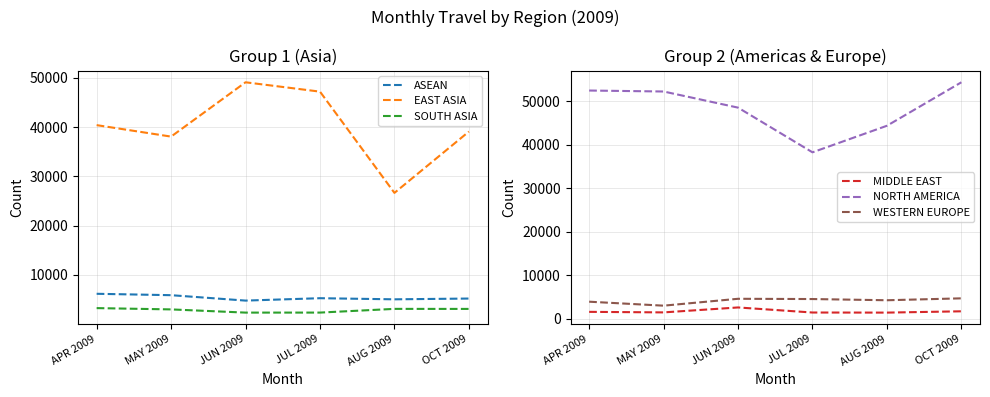

Between OCT 2009 and JUL 2009, which is larger?

JUL 2009